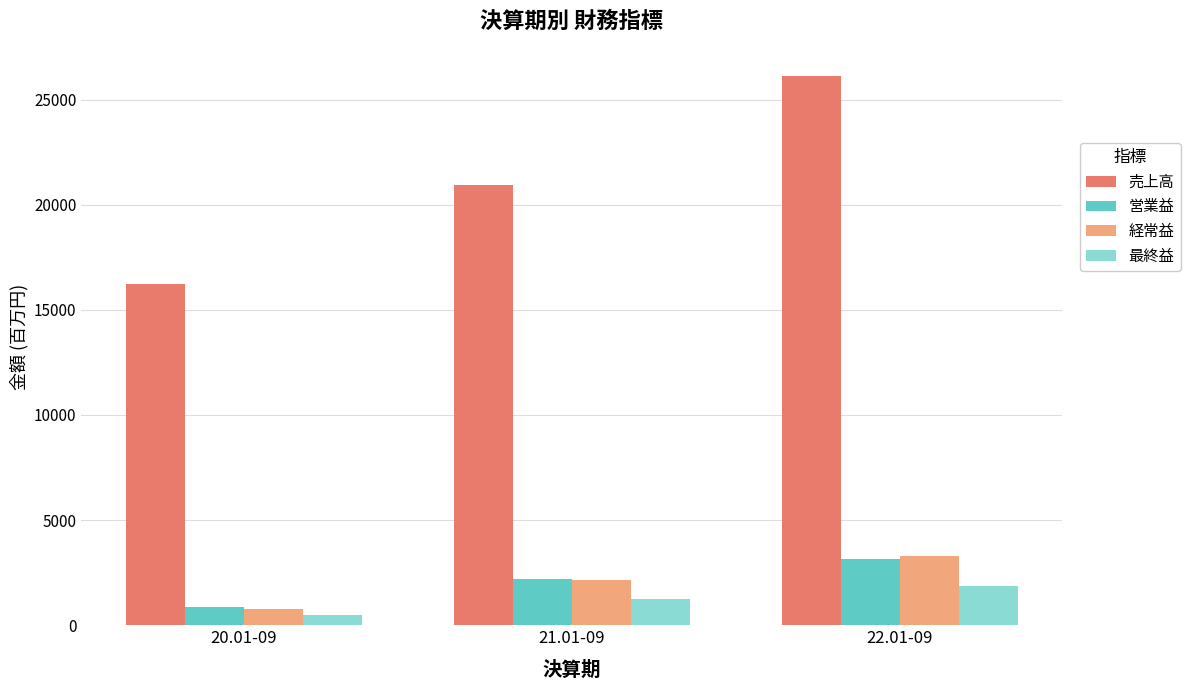

What is the value of the 経常益 bar at the 1st from the left?

750